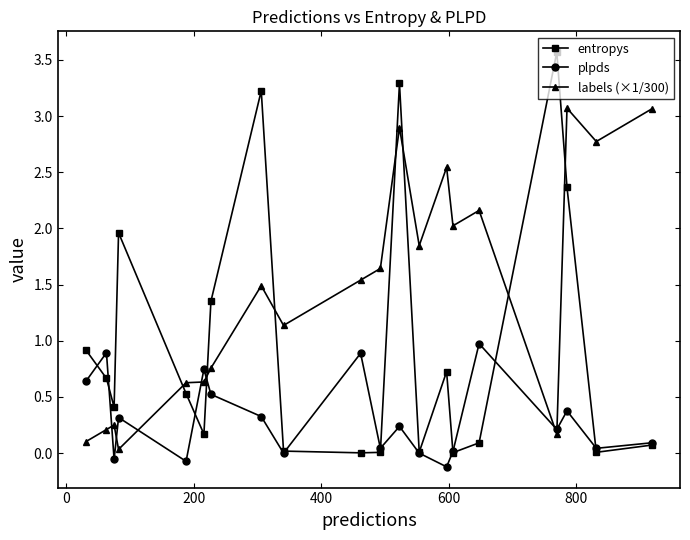

What is the value of the plpds point at the 8th from the left?

0.3